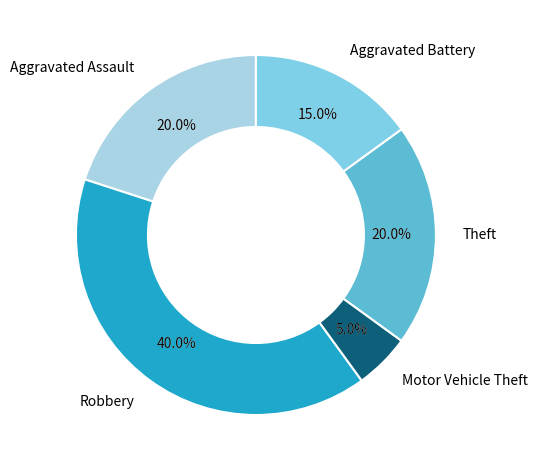

To the nearest percent, what is the difference between the largest and smallest slice percentages?

35%